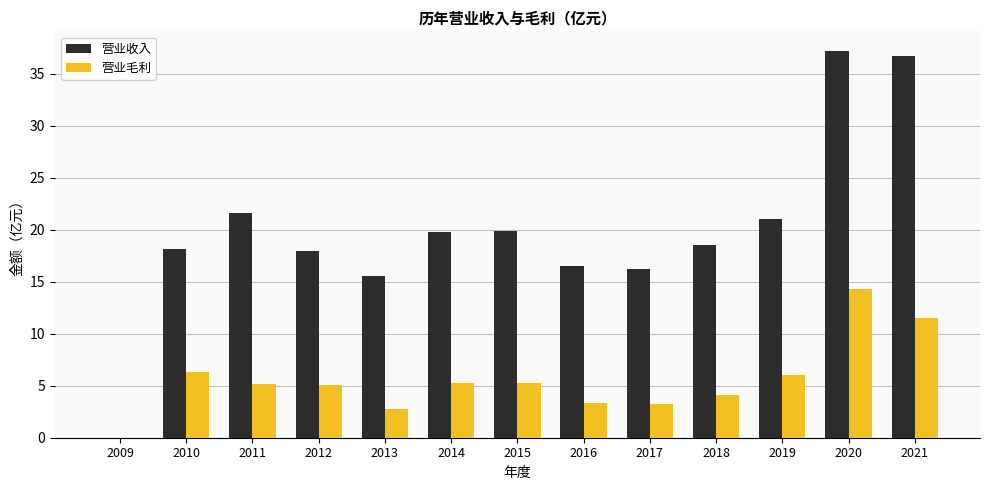

Are the bars grouped side by side (vs. stacked)?

Yes